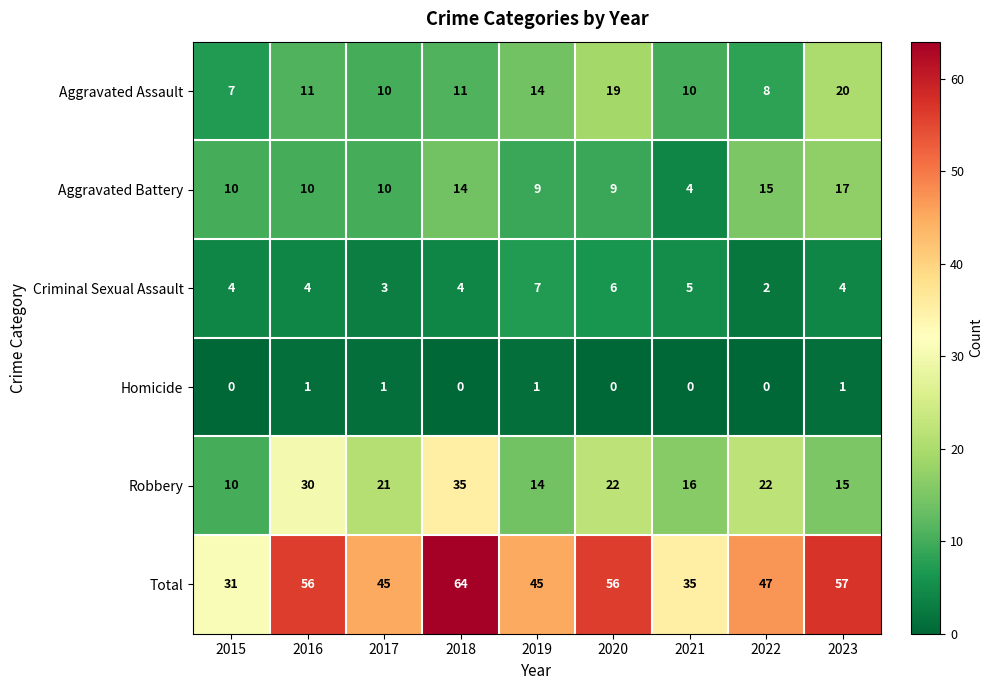

At which label does Total first exceed 47?

2016